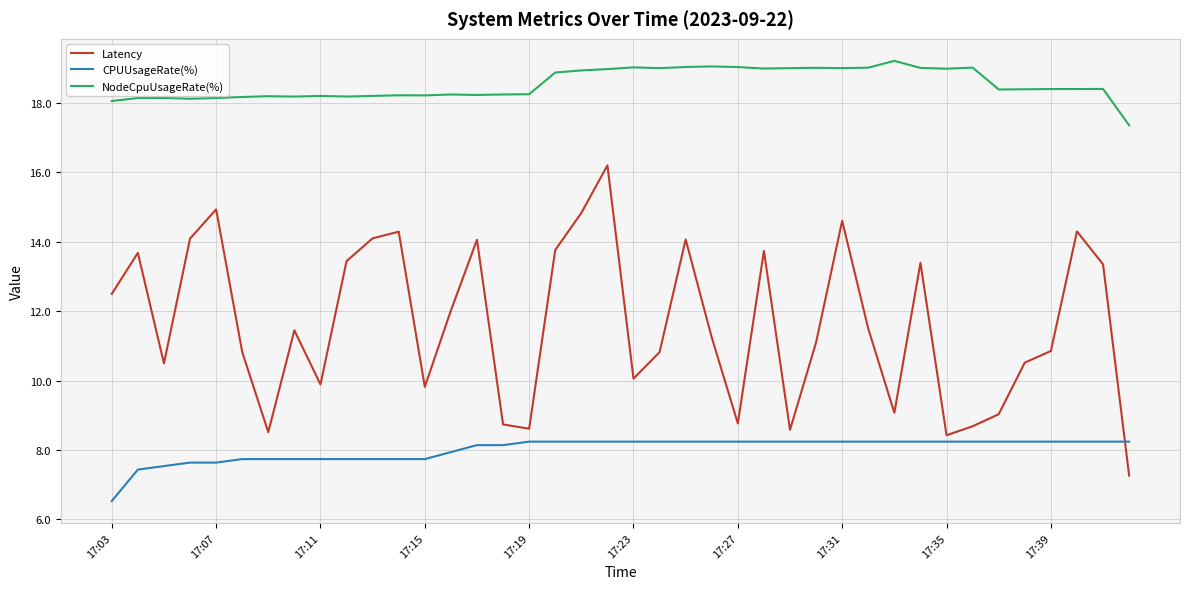

What is the difference between the maximum and minimum values in the NodeCpuUsageRate(%) series?

1.9